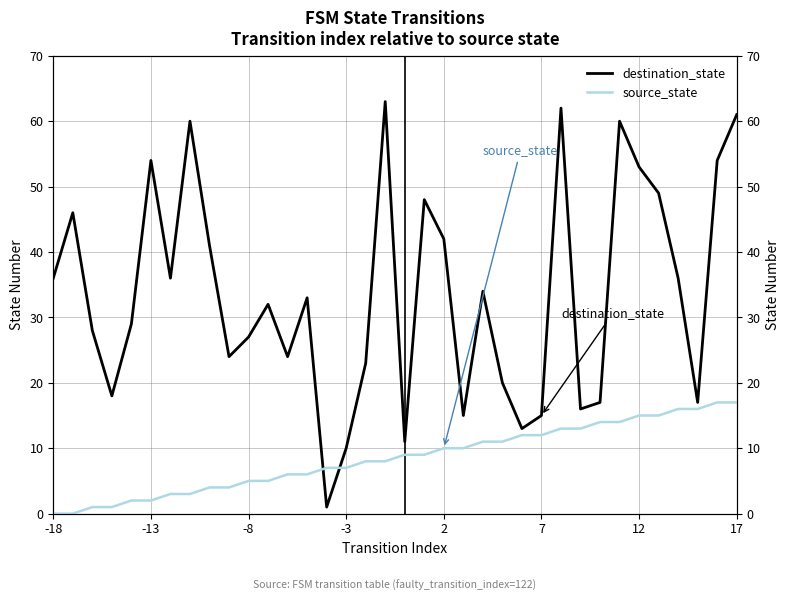

How many times do destination_state and source_state cross each other?

2